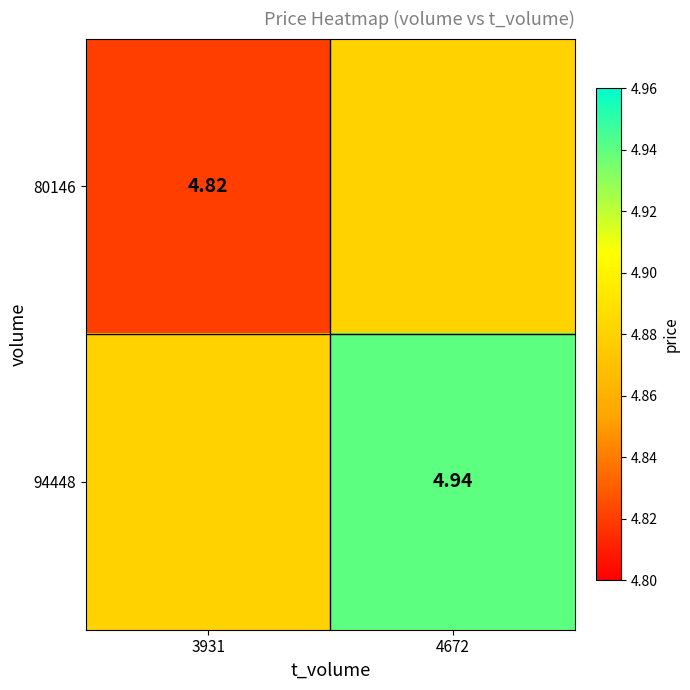

Is the value of 80146 at 3931 greater than the value of 94448 at 4672?

No